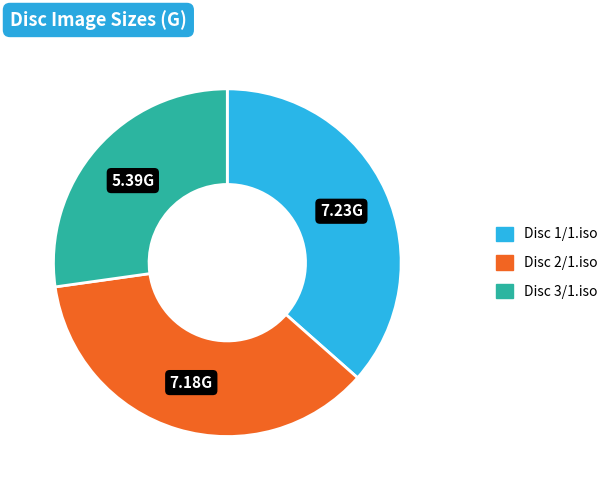

Approximately how many times larger is the value at Disc 1/1.iso compared to Disc 3/1.iso?

1.3